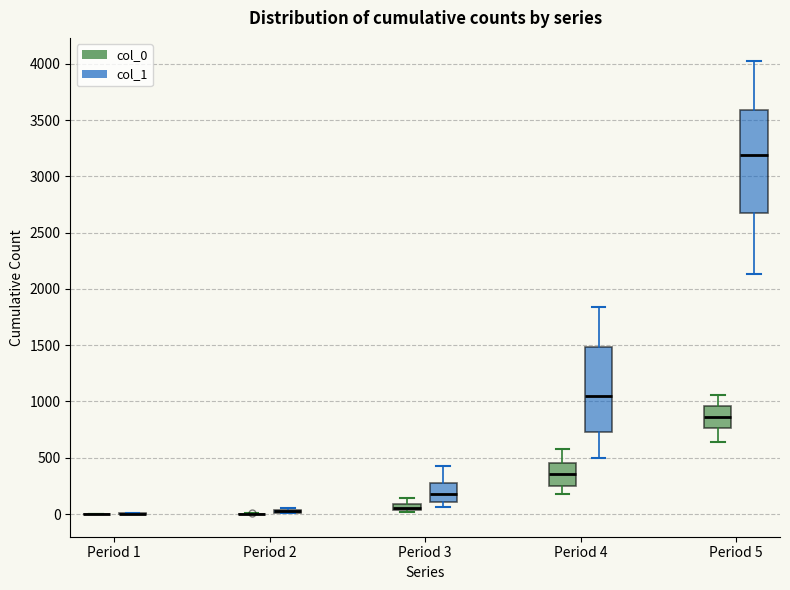

Comparing the boxes themselves (not the whiskers), which one is the tallest?

Period 5 (col_1)